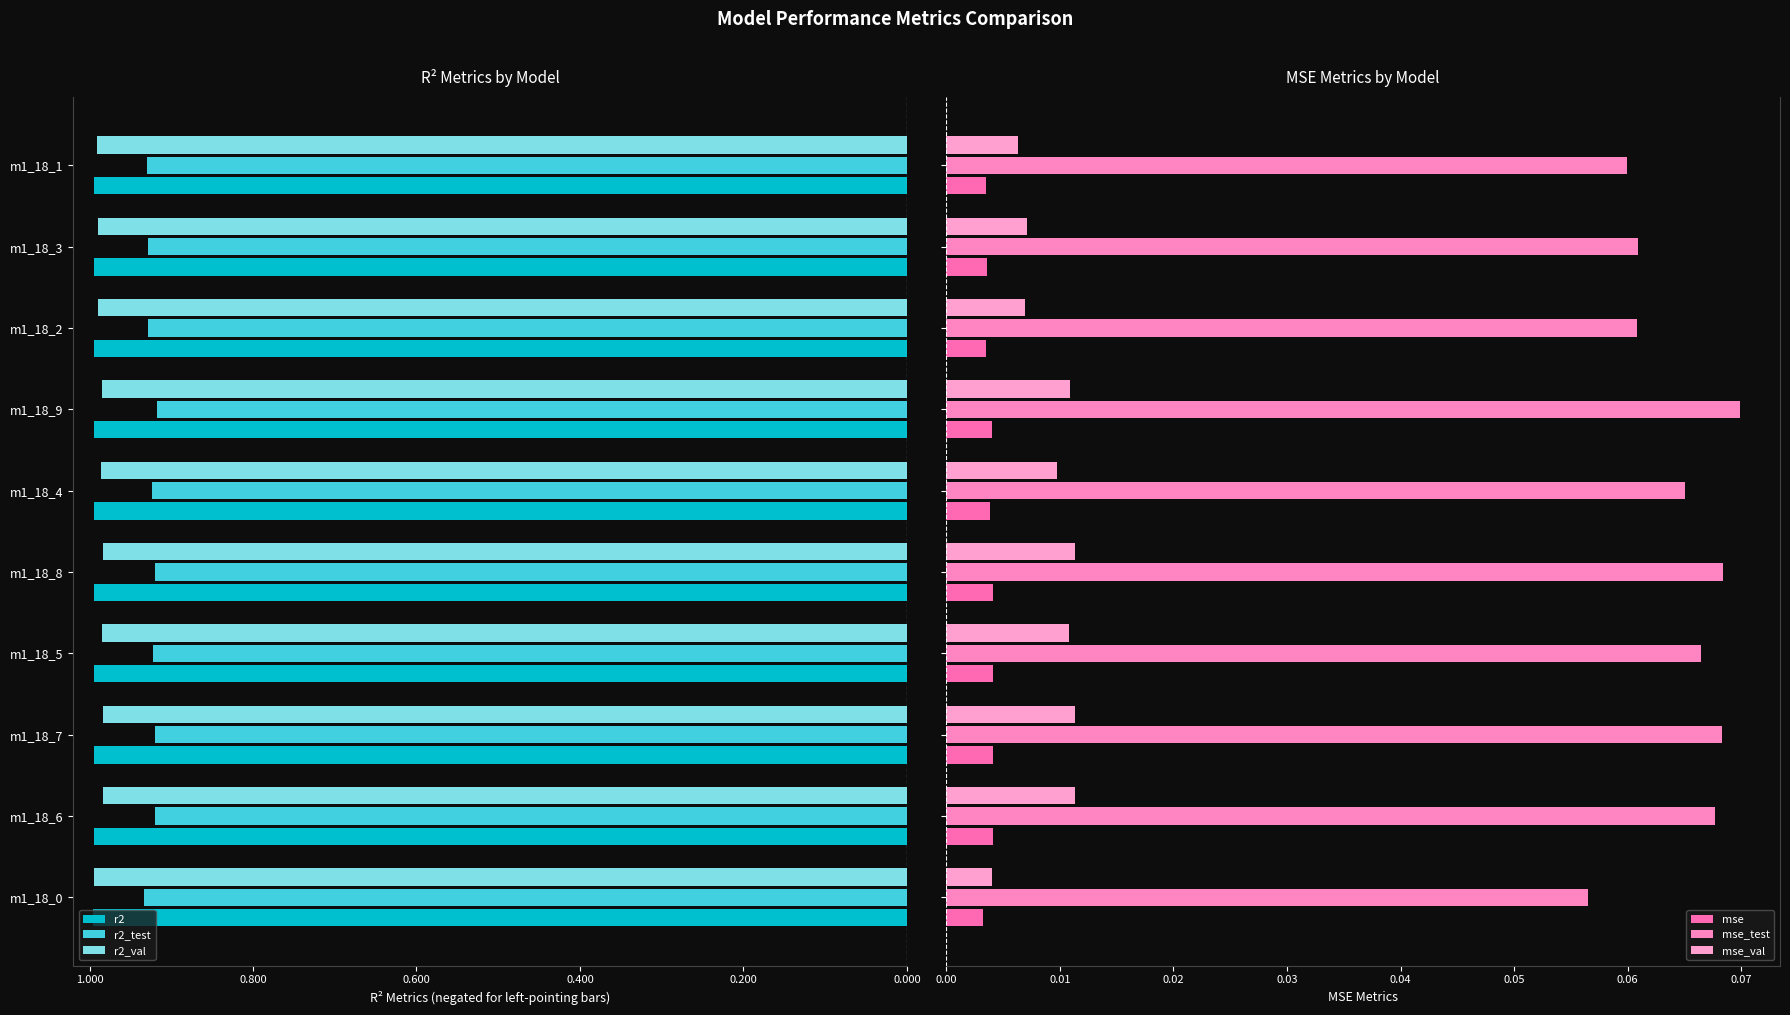

Rank the series at m1_18_8 from highest to lowest value.

mse_test, mse_val, mse, r2_test, r2_val, r2